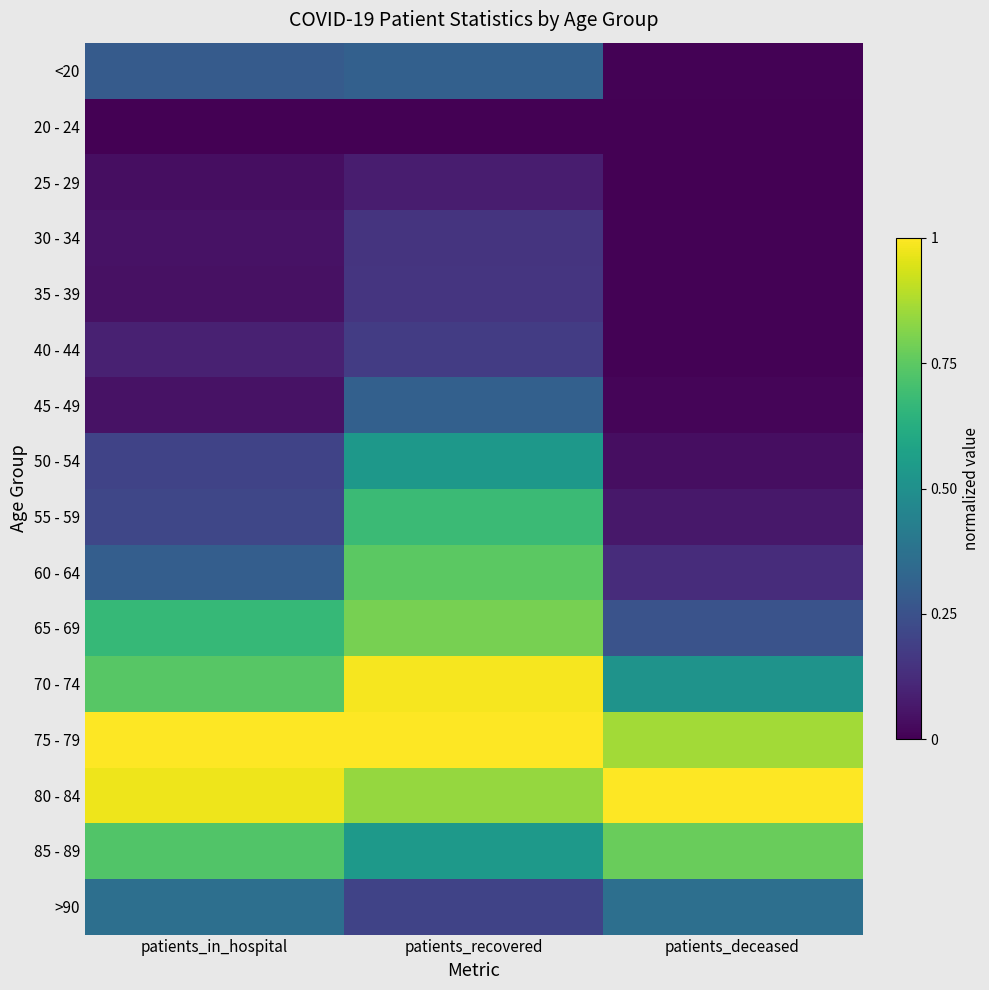

Reading left to right, extract all data points from this chart.

<20: patients_in_hospital=0.3	patients_recovered=0.3	patients_deceased=0.0
20 - 24: patients_in_hospital=0.0	patients_recovered=0.0	patients_deceased=0.0
25 - 29: patients_in_hospital=0.0	patients_recovered=0.1	patients_deceased=0.0
30 - 34: patients_in_hospital=0.0	patients_recovered=0.1	patients_deceased=0.0
35 - 39: patients_in_hospital=0.0	patients_recovered=0.2	patients_deceased=0.0
40 - 44: patients_in_hospital=0.1	patients_recovered=0.2	patients_deceased=0.0
45 - 49: patients_in_hospital=0.0	patients_recovered=0.3	patients_deceased=0.0
50 - 54: patients_in_hospital=0.2	patients_recovered=0.5	patients_deceased=0.0
55 - 59: patients_in_hospital=0.2	patients_recovered=0.7	patients_deceased=0.1
60 - 64: patients_in_hospital=0.3	patients_recovered=0.7	patients_deceased=0.1
65 - 69: patients_in_hospital=0.7	patients_recovered=0.8	patients_deceased=0.3
70 - 74: patients_in_hospital=0.7	patients_recovered=1.0	patients_deceased=0.5
75 - 79: patients_in_hospital=1.0	patients_recovered=1.0	patients_deceased=0.9
80 - 84: patients_in_hospital=1.0	patients_recovered=0.8	patients_deceased=1.0
85 - 89: patients_in_hospital=0.7	patients_recovered=0.5	patients_deceased=0.8
>90: patients_in_hospital=0.4	patients_recovered=0.2	patients_deceased=0.4